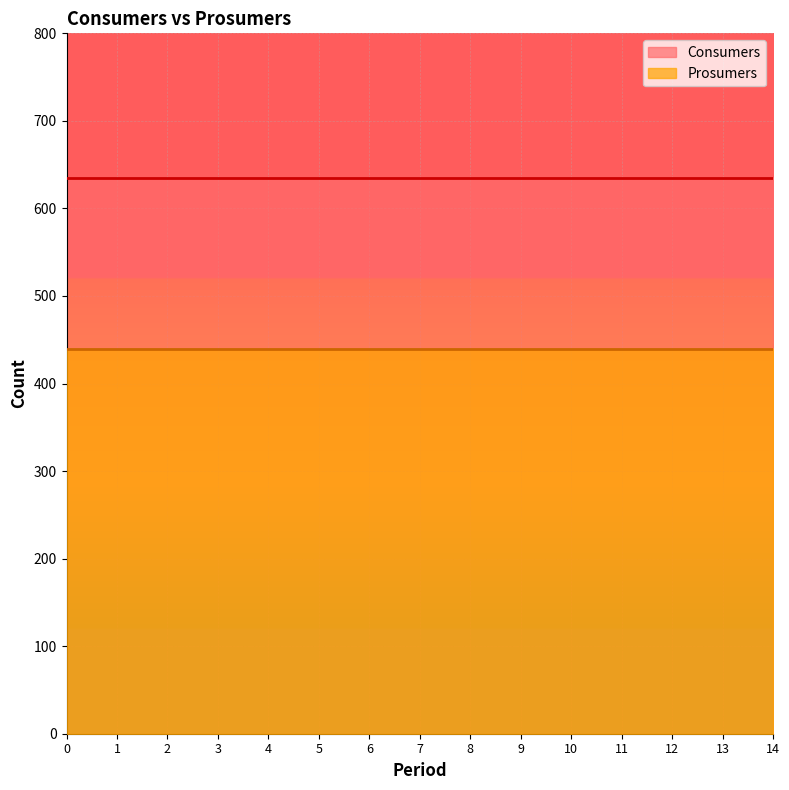

What are all the series names shown in the legend?

Consumers, Prosumers